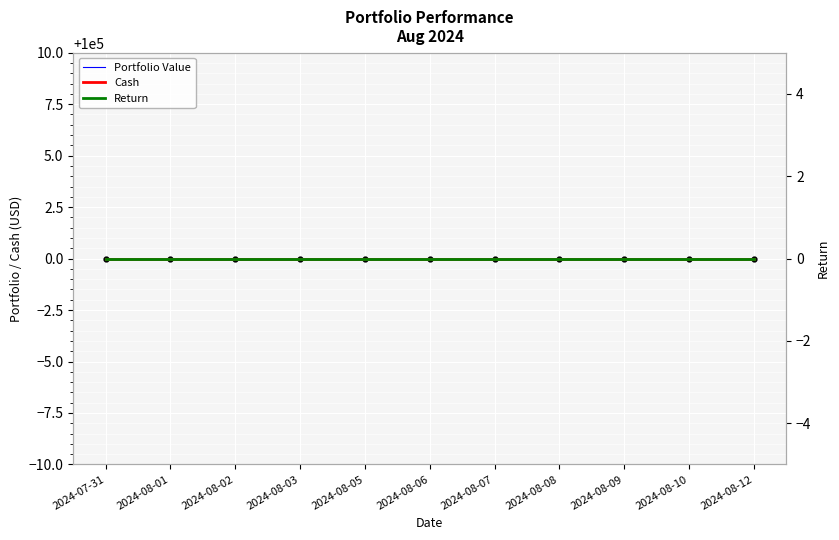

Which category has the lowest value in the Return series?

2024-07-31